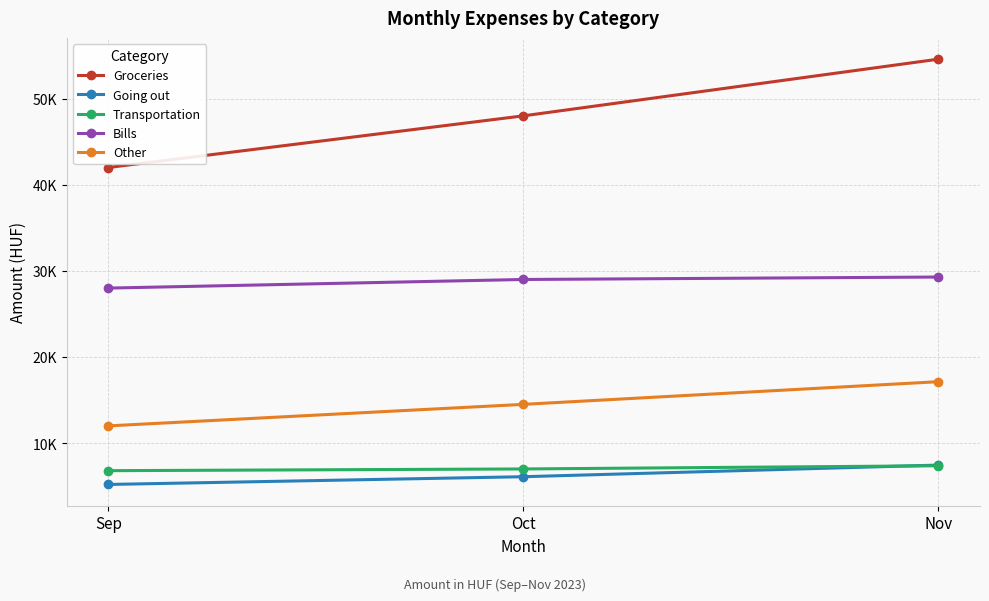

What are all the series names shown in the legend?

Groceries, Going out, Transportation, Bills, Other